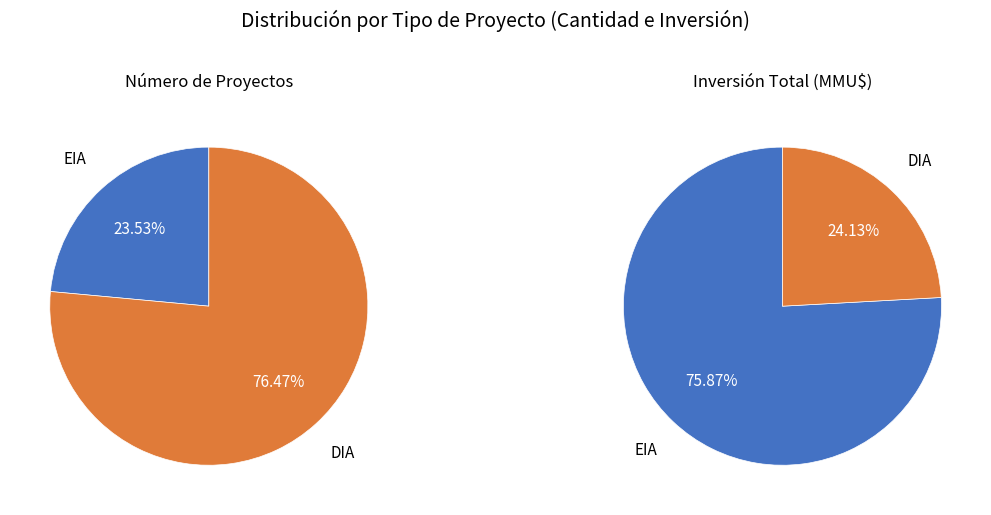

To the nearest percent, what is the average slice percentage?

50%